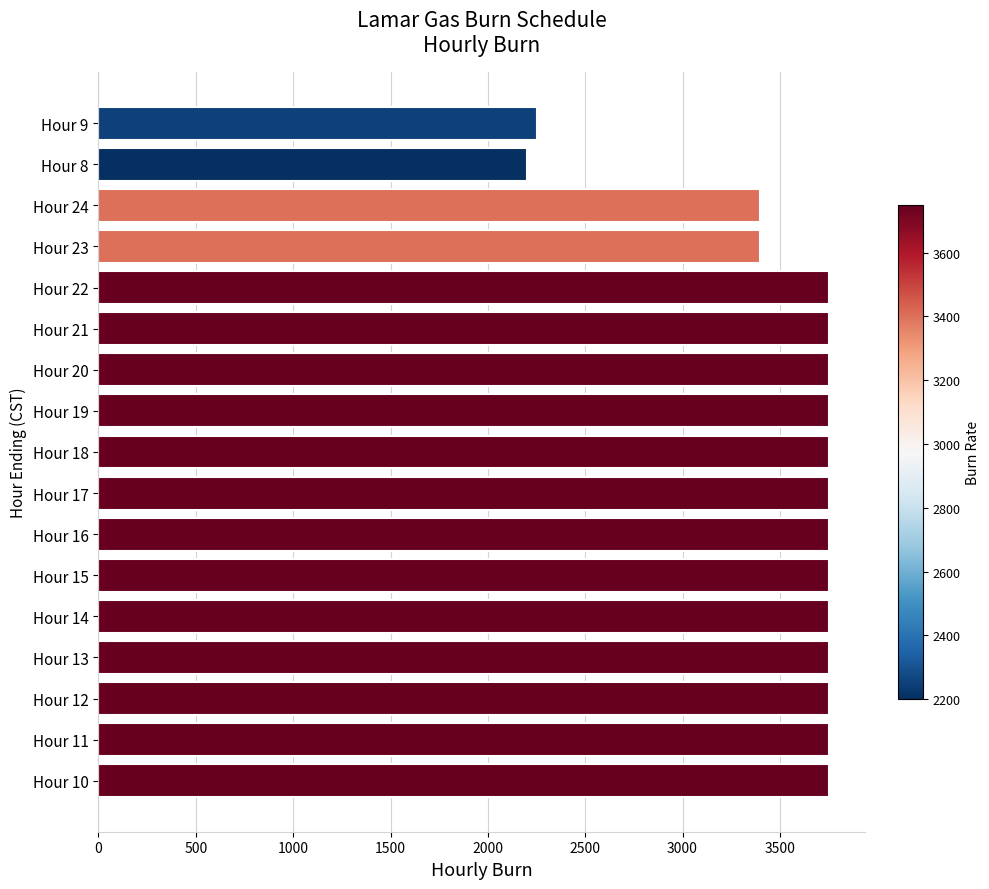

The value at Hour 16 is 3750. True or false?

True